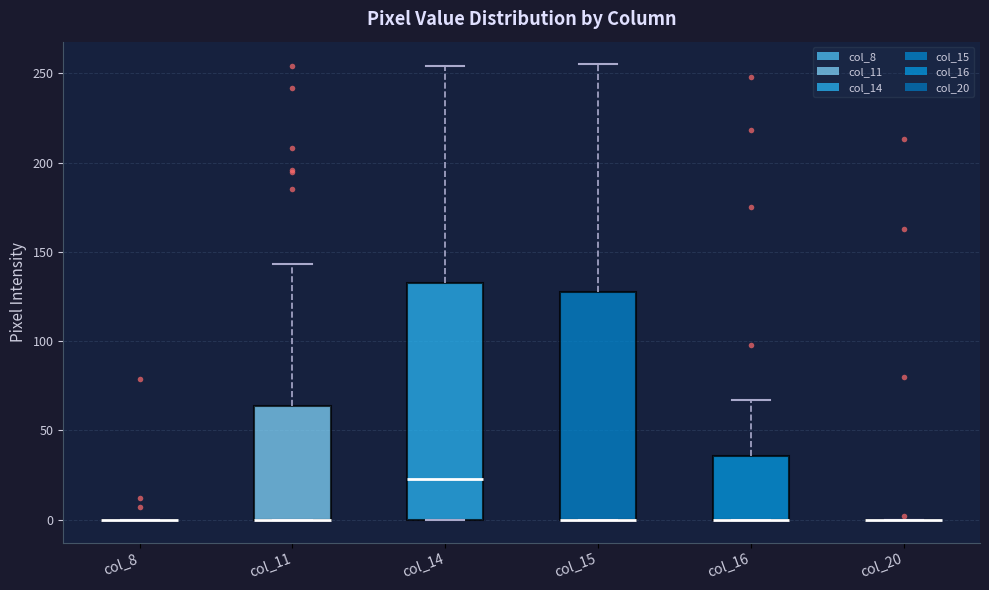

Reading left to right, read every box against the y-axis: the position of its median line, the range the box covers, and the ends of its whiskers. The values are not printed on the chart, so give them approximately, as read against the axis.

col_8: box collapsed to a line at 0, whiskers 0 to 0
col_11: median 0 (drawn on the box's lower edge), box 0 to 65, whiskers 0 to 145
col_14: median 25, box 0 to 135, whiskers 0 to 255
col_15: median 0 (drawn on the box's lower edge), box 0 to 130, whiskers 0 to 255
col_16: median 0 (drawn on the box's lower edge), box 0 to 35, whiskers 0 to 65
col_20: box collapsed to a line at 0, whiskers 0 to 0